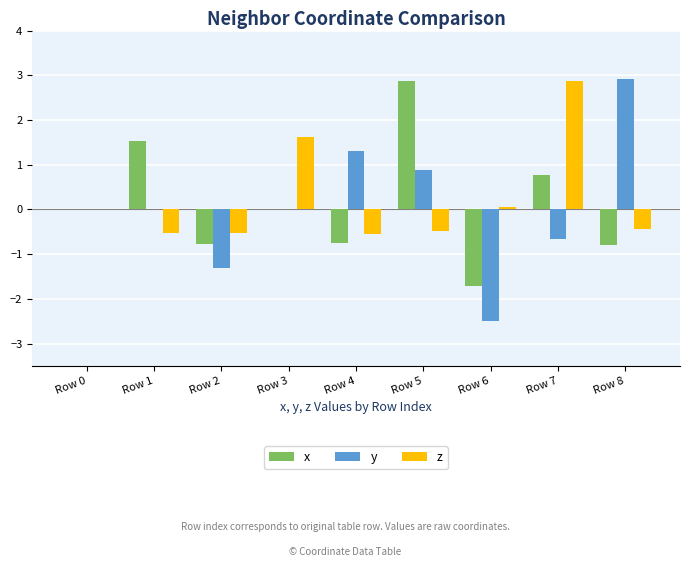

The x series shows 0.0 at Row 0. True or false?

True